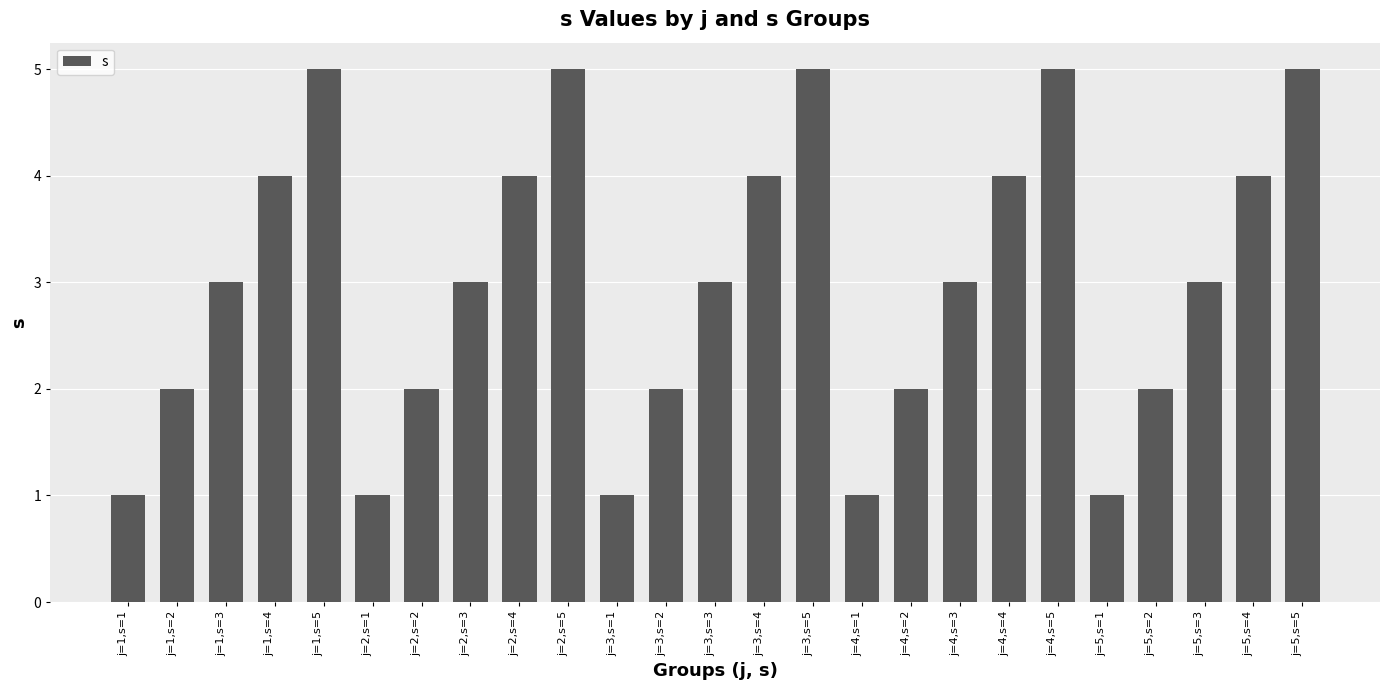

Reading left to right, transcribe all the data shown in this chart.

j=1,s=1=1	j=1,s=2=2	j=1,s=3=3	j=1,s=4=4	j=1,s=5=5	j=2,s=1=1	j=2,s=2=2	j=2,s=3=3	j=2,s=4=4	j=2,s=5=5	j=3,s=1=1	j=3,s=2=2	j=3,s=3=3	j=3,s=4=4	j=3,s=5=5	j=4,s=1=1	j=4,s=2=2	j=4,s=3=3	j=4,s=4=4	j=4,s=5=5	j=5,s=1=1	j=5,s=2=2	j=5,s=3=3	j=5,s=4=4	j=5,s=5=5